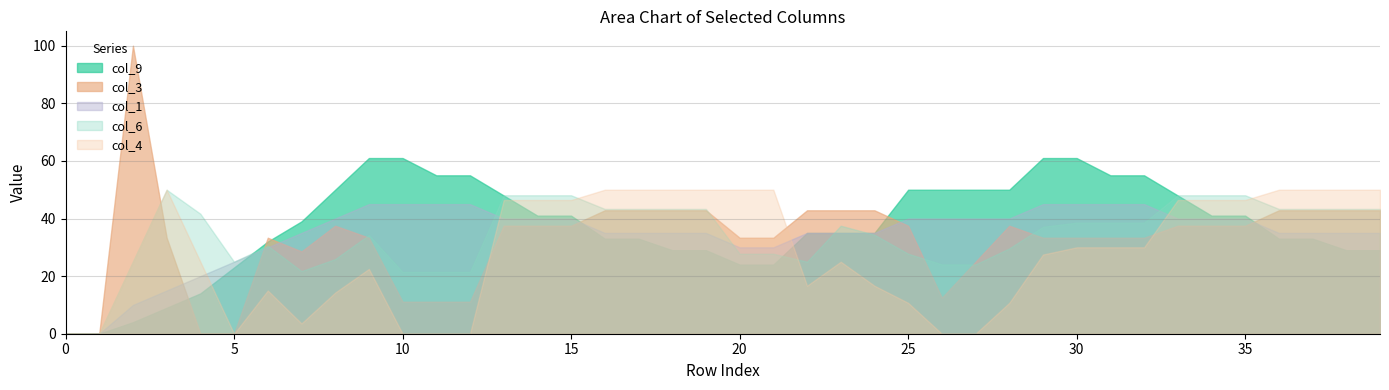

Is it true that col_9 equals 41.3 at 0?

False